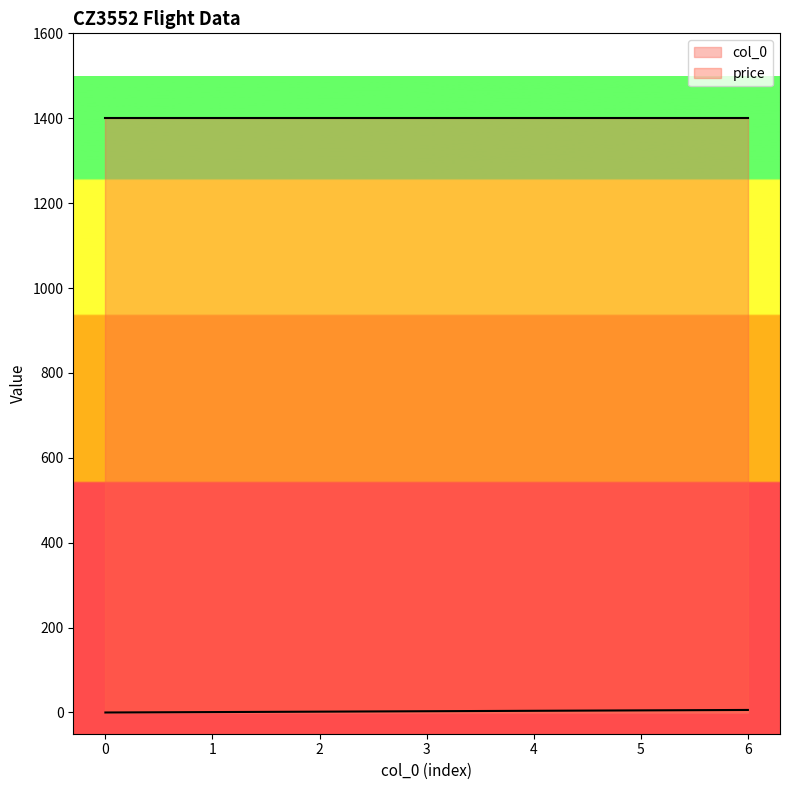

Where is the data nearest to the value 3?

3